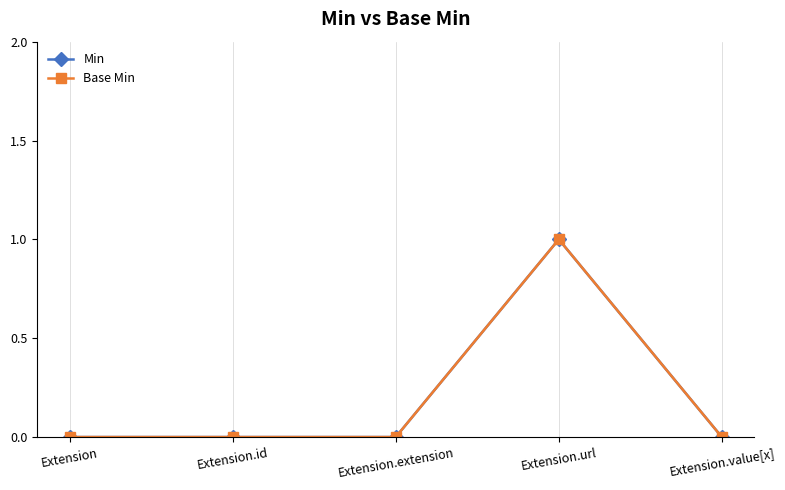

Is it true that Base Min equals 0 at Extension.extension?

True